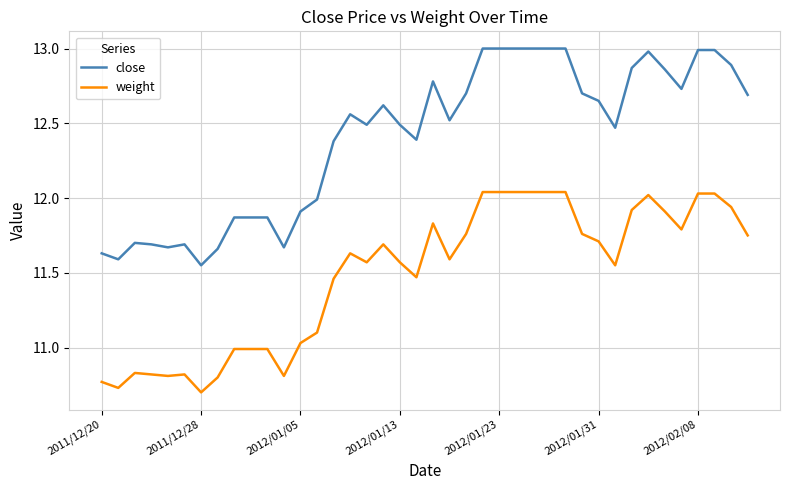

True or false: close and weight intersect in this chart.

False